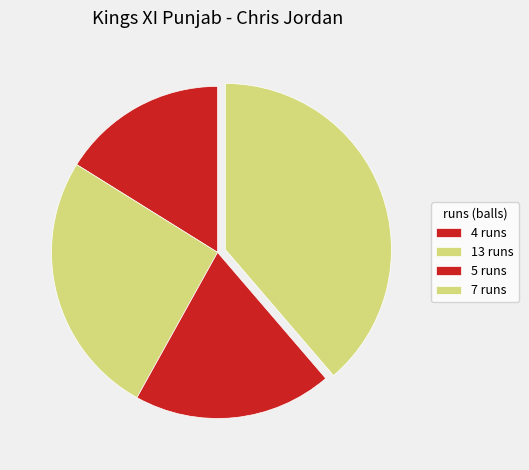

What is the total percentage of 5 runs and 4 runs?

35.5%